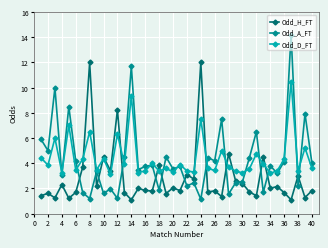

Which series has the widest spread of values?

Odd_A_FT